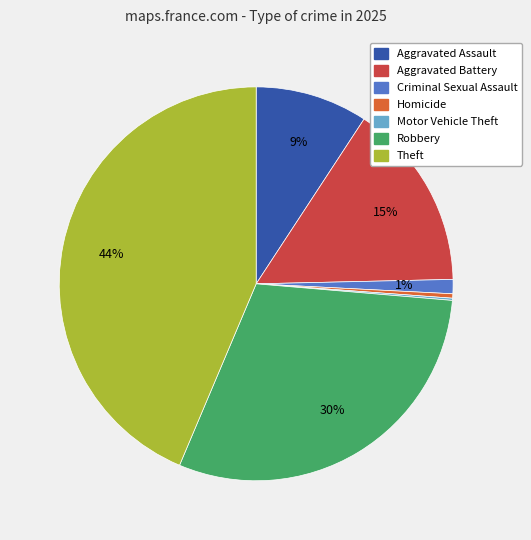

The Robbery slice represents 37% of the pie. True or false?

False